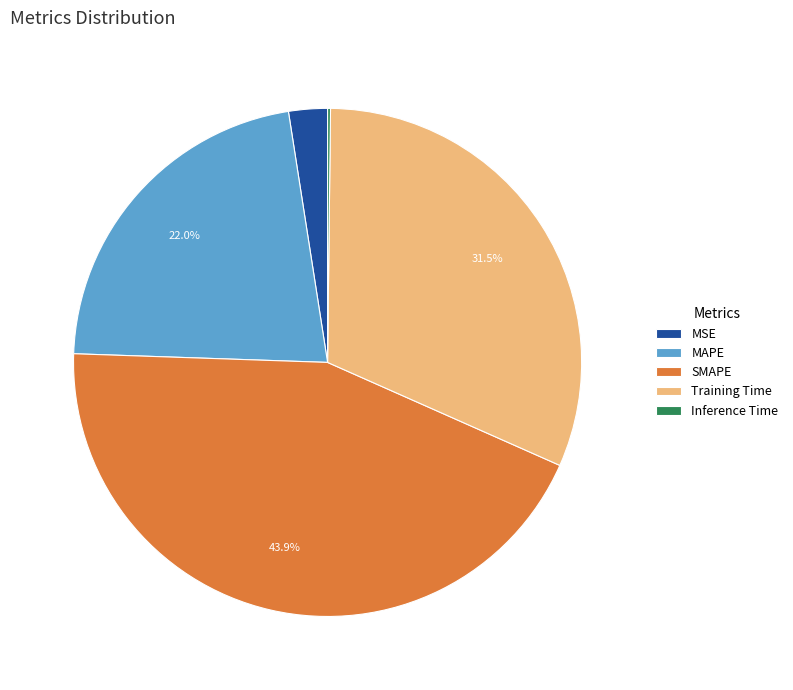

Which category has the biggest portion of the pie?

SMAPE